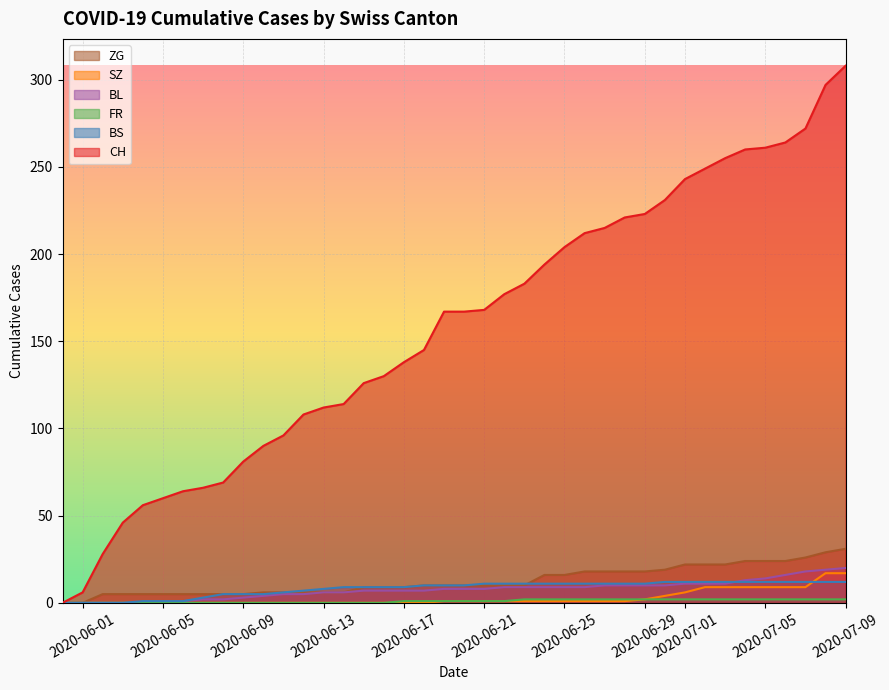

Which series has the widest spread of values?

CH